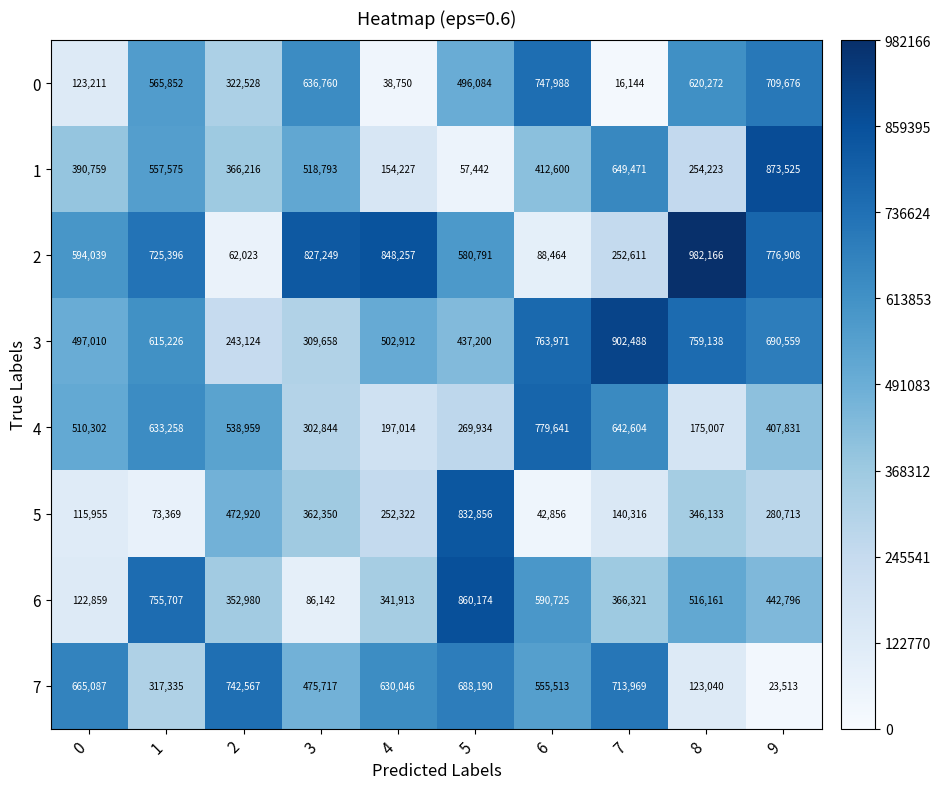

What is the spread (max minus min) of values at 1?

682338